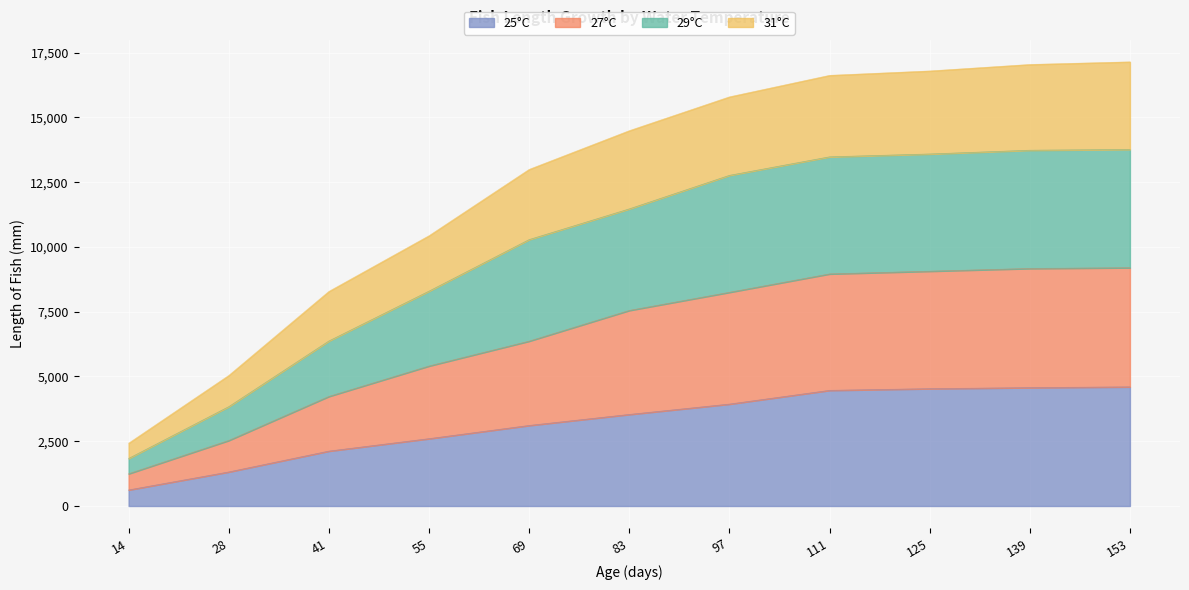

True or false: 29°C has a value of 25115 at 83.

False